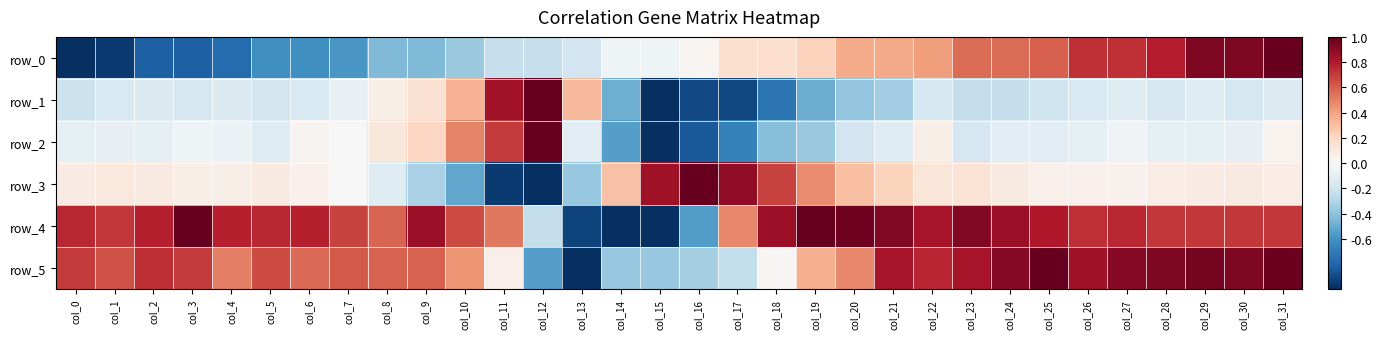

Reading left to right, list all the values displayed in this chart.

row_0: -1.0	-1.0	-0.8	-0.8	-0.8	-0.6	-0.6	-0.6	-0.4	-0.4	-0.4	-0.2	-0.2	-0.2	-0.0	-0.0	0.0	0.2	0.2	0.2	0.4	0.4	0.4	0.6	0.6	0.6	0.7	0.7	0.8	0.9	0.9	1.0
row_1: -0.2	-0.2	-0.1	-0.2	-0.1	-0.2	-0.2	-0.1	0.1	0.2	0.4	0.8	1.0	0.3	-0.5	-1.0	-0.9	-0.9	-0.7	-0.5	-0.4	-0.3	-0.2	-0.2	-0.2	-0.2	-0.2	-0.1	-0.2	-0.1	-0.2	-0.1
row_2: -0.1	-0.1	-0.1	-0.0	-0.1	-0.1	0.0	0.0	0.1	0.2	0.5	0.7	1.0	-0.1	-0.6	-1.0	-0.8	-0.7	-0.4	-0.4	-0.2	-0.1	0.1	-0.2	-0.1	-0.1	-0.1	-0.0	-0.1	-0.1	-0.1	0.0
row_3: 0.1	0.1	0.1	0.1	0.1	0.1	0.0	0.0	-0.1	-0.3	-0.5	-1.0	-1.0	-0.4	0.3	0.9	1.0	0.9	0.7	0.5	0.3	0.2	0.1	0.1	0.1	0.1	0.1	0.0	0.1	0.1	0.1	0.1
row_4: 0.8	0.7	0.8	1.0	0.8	0.8	0.8	0.7	0.6	0.9	0.7	0.5	-0.2	-0.9	-1.0	-1.0	-0.6	0.5	0.9	1.0	1.0	0.9	0.8	0.9	0.9	0.8	0.7	0.8	0.7	0.7	0.7	0.7
row_5: 0.7	0.6	0.7	0.7	0.5	0.7	0.6	0.6	0.6	0.6	0.4	0.1	-0.5	-1.0	-0.4	-0.4	-0.3	-0.2	0.0	0.4	0.5	0.8	0.8	0.8	0.9	1.0	0.8	0.9	0.9	1.0	0.9	1.0